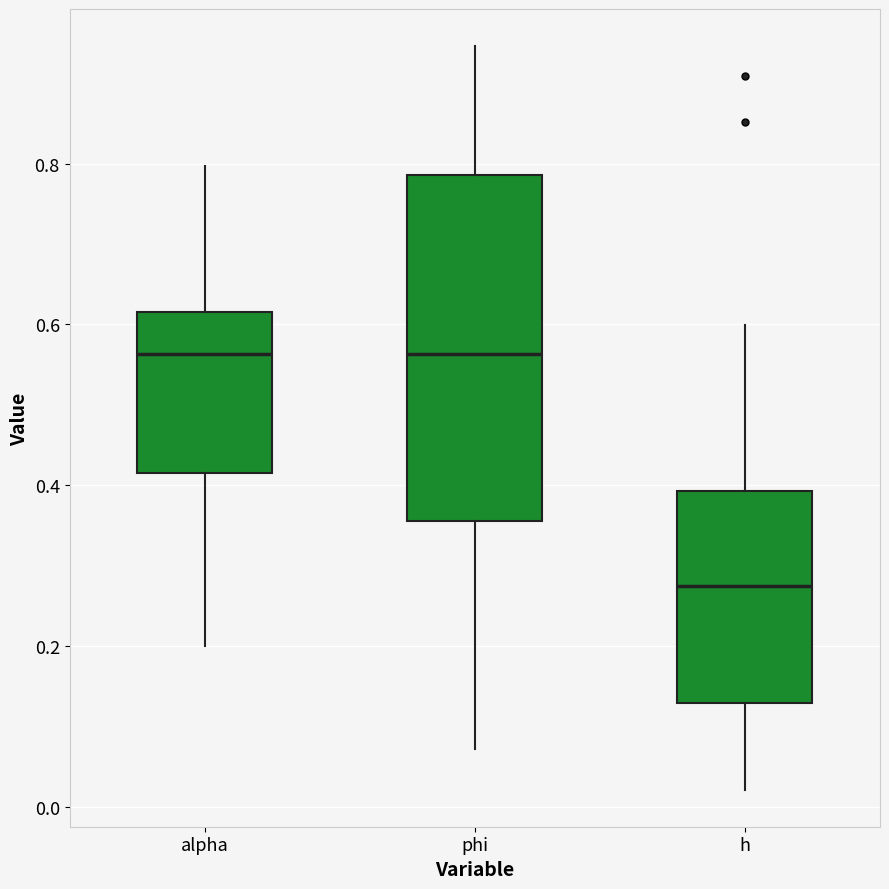

Reading left to right, read every box against the y-axis: the position of its median line, the range the box covers, and the ends of its whiskers. The values are not printed on the chart, so give them approximately, as read against the axis.

alpha: median 0.56, box 0.42 to 0.62, whiskers 0.20 to 0.80
phi: median 0.56, box 0.36 to 0.78, whiskers 0.08 to 0.94
h: median 0.28, box 0.12 to 0.40, whiskers 0.02 to 0.60